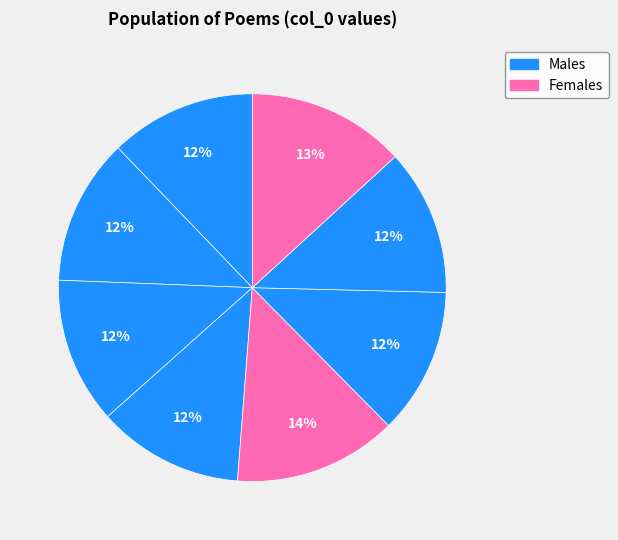

Does any single category account for the majority?

No